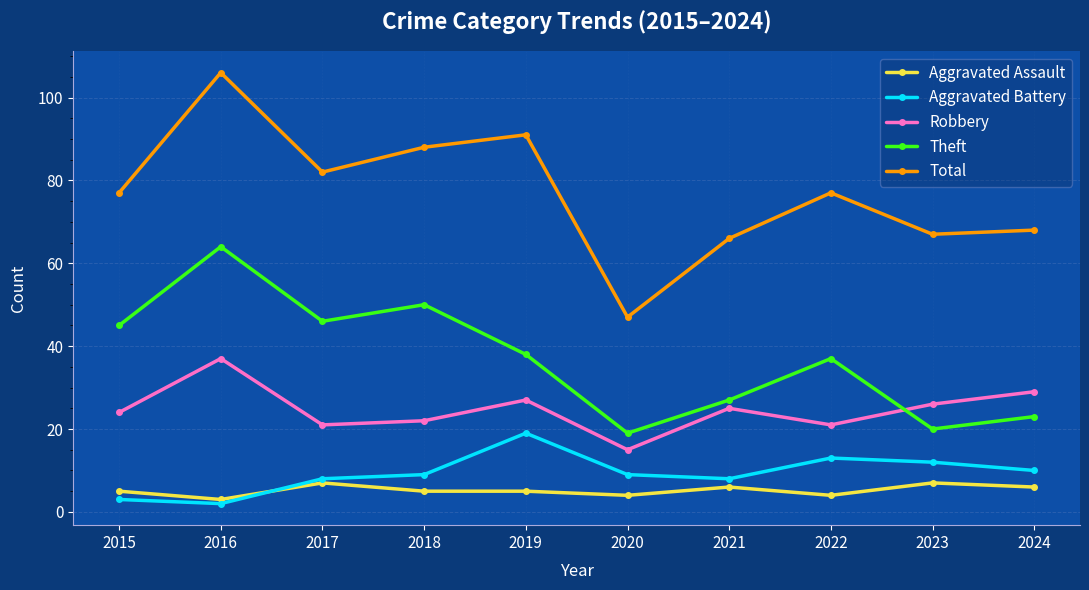

True or false: Aggravated Assault has more than 0 points higher than both neighbors.

True